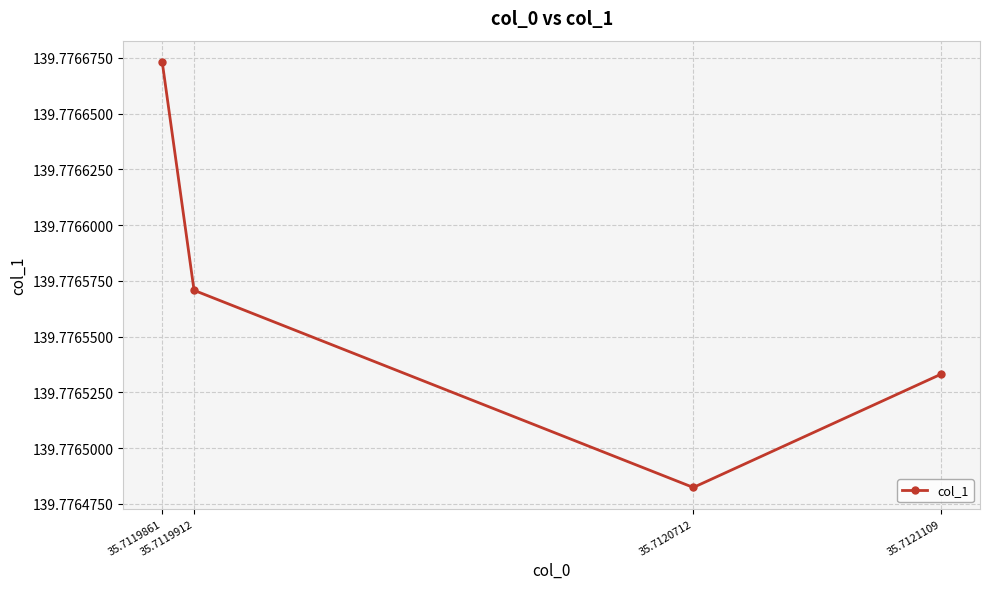

Which label corresponds to the smallest value in the chart?

35.7120712